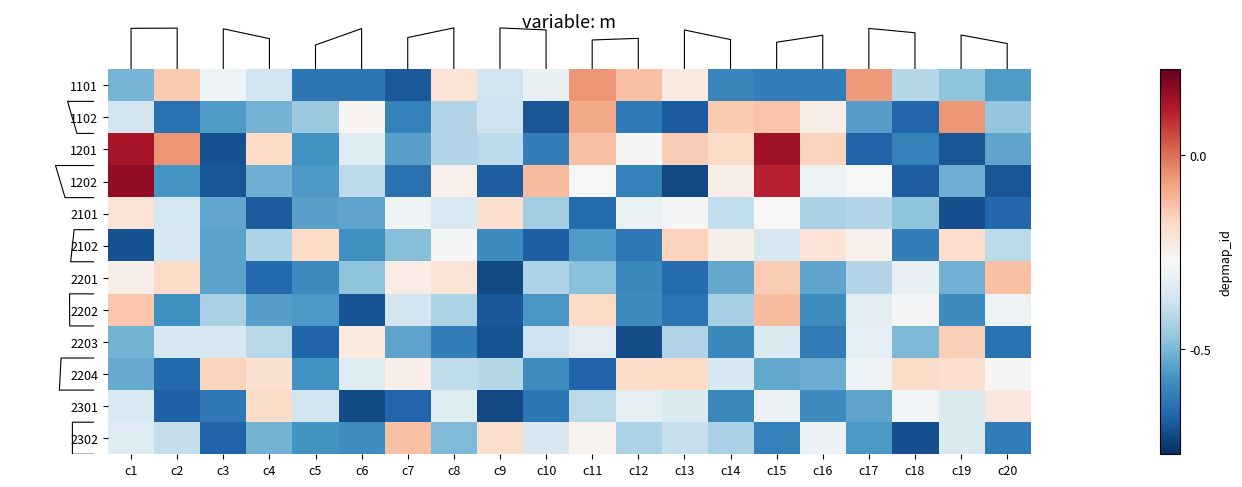

Reading right to left, transcribe all the data shown in this chart.

1101: c20=-0.6	c19=-0.5	c18=-0.4	c17=-0.1	c16=-0.6	c15=-0.6	c14=-0.6	c13=-0.2	c12=-0.1	c11=-0.1	c10=-0.3	c9=-0.4	c8=-0.2	c7=-0.7	c6=-0.6	c5=-0.6	c4=-0.4	c3=-0.3	c2=-0.1	c1=-0.5
1102: c20=-0.5	c19=-0.1	c18=-0.7	c17=-0.6	c16=-0.2	c15=-0.1	c14=-0.1	c13=-0.7	c12=-0.6	c11=-0.1	c10=-0.7	c9=-0.4	c8=-0.4	c7=-0.6	c6=-0.2	c5=-0.5	c4=-0.5	c3=-0.6	c2=-0.7	c1=-0.4
1201: c20=-0.5	c19=-0.7	c18=-0.6	c17=-0.7	c16=-0.2	c15=0.1	c14=-0.2	c13=-0.1	c12=-0.2	c11=-0.1	c10=-0.6	c9=-0.4	c8=-0.4	c7=-0.5	c6=-0.3	c5=-0.6	c4=-0.2	c3=-0.7	c2=-0.1	c1=0.1
1202: c20=-0.7	c19=-0.5	c18=-0.7	c17=-0.2	c16=-0.3	c15=0.1	c14=-0.2	c13=-0.7	c12=-0.6	c11=-0.2	c10=-0.1	c9=-0.7	c8=-0.2	c7=-0.7	c6=-0.4	c5=-0.6	c4=-0.5	c3=-0.7	c2=-0.6	c1=0.1
2101: c20=-0.7	c19=-0.7	c18=-0.5	c17=-0.4	c16=-0.4	c15=-0.2	c14=-0.4	c13=-0.3	c12=-0.3	c11=-0.7	c10=-0.4	c9=-0.2	c8=-0.3	c7=-0.3	c6=-0.5	c5=-0.5	c4=-0.7	c3=-0.5	c2=-0.3	c1=-0.2
2102: c20=-0.4	c19=-0.2	c18=-0.6	c17=-0.2	c16=-0.2	c15=-0.3	c14=-0.2	c13=-0.1	c12=-0.6	c11=-0.6	c10=-0.7	c9=-0.6	c8=-0.3	c7=-0.5	c6=-0.6	c5=-0.2	c4=-0.4	c3=-0.5	c2=-0.3	c1=-0.7
2201: c20=-0.1	c19=-0.5	c18=-0.3	c17=-0.4	c16=-0.5	c15=-0.1	c14=-0.5	c13=-0.7	c12=-0.6	c11=-0.5	c10=-0.4	c9=-0.7	c8=-0.2	c7=-0.2	c6=-0.5	c5=-0.6	c4=-0.7	c3=-0.5	c2=-0.2	c1=-0.2
2202: c20=-0.3	c19=-0.6	c18=-0.3	c17=-0.3	c16=-0.6	c15=-0.1	c14=-0.4	c13=-0.7	c12=-0.6	c11=-0.2	c10=-0.6	c9=-0.7	c8=-0.4	c7=-0.4	c6=-0.7	c5=-0.6	c4=-0.6	c3=-0.4	c2=-0.6	c1=-0.1
2203: c20=-0.7	c19=-0.1	c18=-0.5	c17=-0.3	c16=-0.6	c15=-0.3	c14=-0.6	c13=-0.4	c12=-0.7	c11=-0.3	c10=-0.4	c9=-0.7	c8=-0.6	c7=-0.5	c6=-0.2	c5=-0.7	c4=-0.4	c3=-0.3	c2=-0.3	c1=-0.5
2204: c20=-0.2	c19=-0.2	c18=-0.2	c17=-0.3	c16=-0.5	c15=-0.5	c14=-0.3	c13=-0.2	c12=-0.2	c11=-0.7	c10=-0.6	c9=-0.4	c8=-0.4	c7=-0.2	c6=-0.3	c5=-0.6	c4=-0.2	c3=-0.1	c2=-0.7	c1=-0.5
2301: c20=-0.2	c19=-0.3	c18=-0.3	c17=-0.5	c16=-0.6	c15=-0.3	c14=-0.6	c13=-0.3	c12=-0.3	c11=-0.4	c10=-0.6	c9=-0.7	c8=-0.3	c7=-0.7	c6=-0.7	c5=-0.4	c4=-0.2	c3=-0.6	c2=-0.7	c1=-0.3
2302: c20=-0.6	c19=-0.3	c18=-0.7	c17=-0.6	c16=-0.3	c15=-0.6	c14=-0.4	c13=-0.4	c12=-0.4	c11=-0.2	c10=-0.3	c9=-0.2	c8=-0.5	c7=-0.1	c6=-0.6	c5=-0.6	c4=-0.5	c3=-0.7	c2=-0.4	c1=-0.3